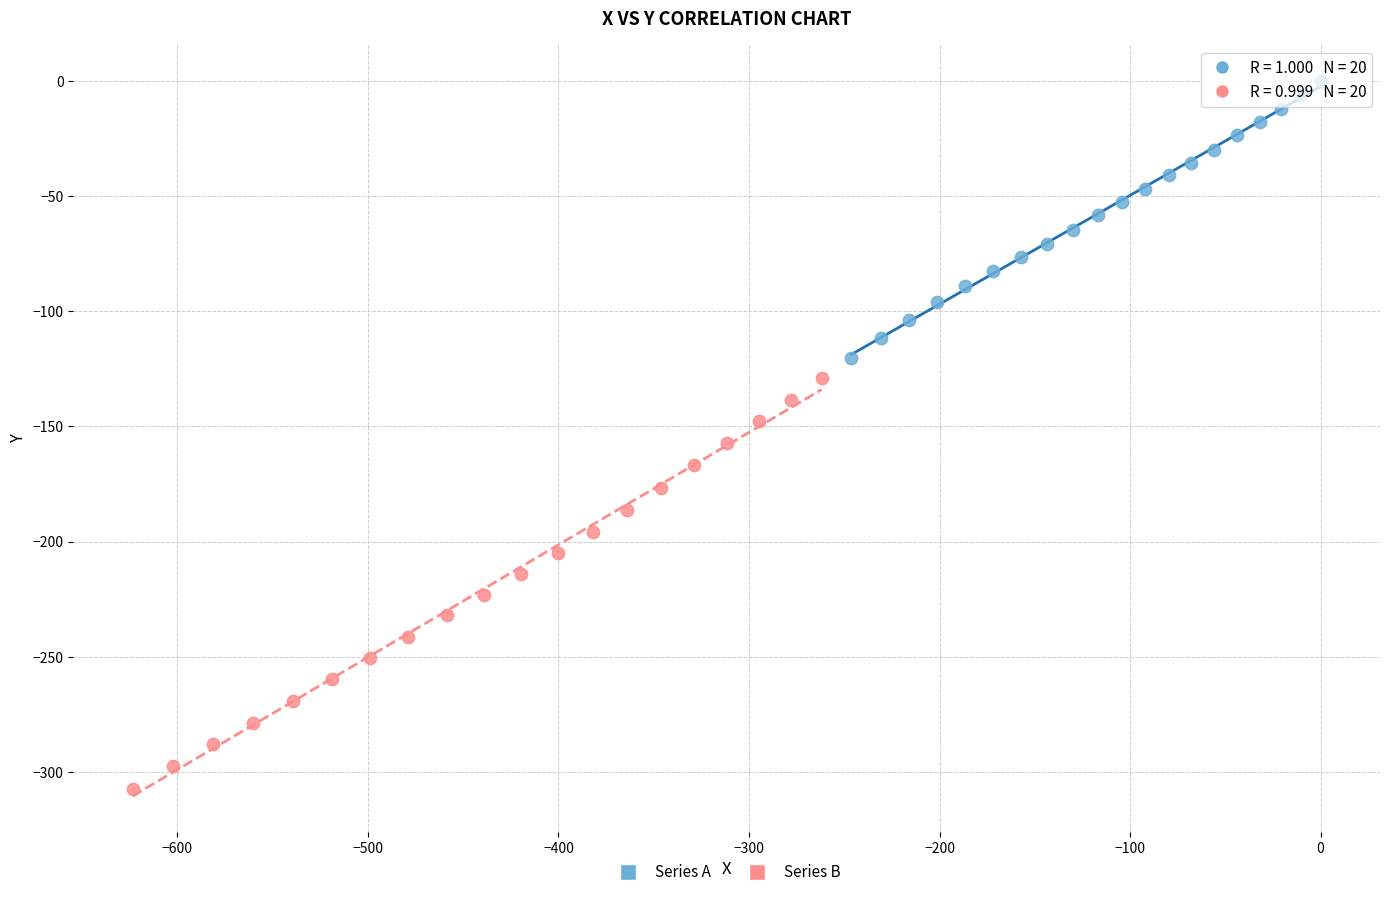

Which series has the widest spread of Y values?

Series B